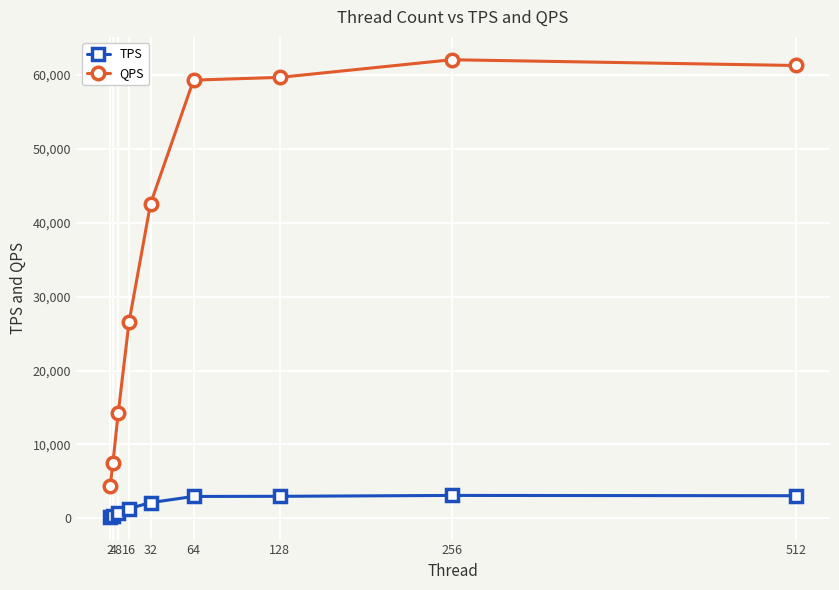

True or false: QPS and TPS intersect in this chart.

False